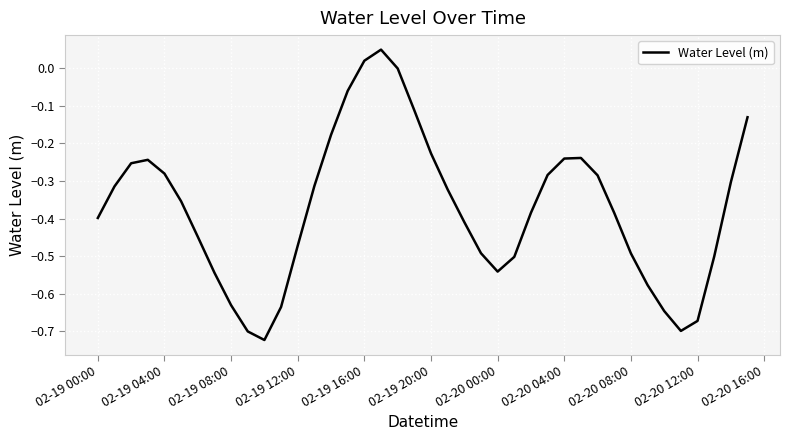

Does the chart display data point markers on the line(s)?

No